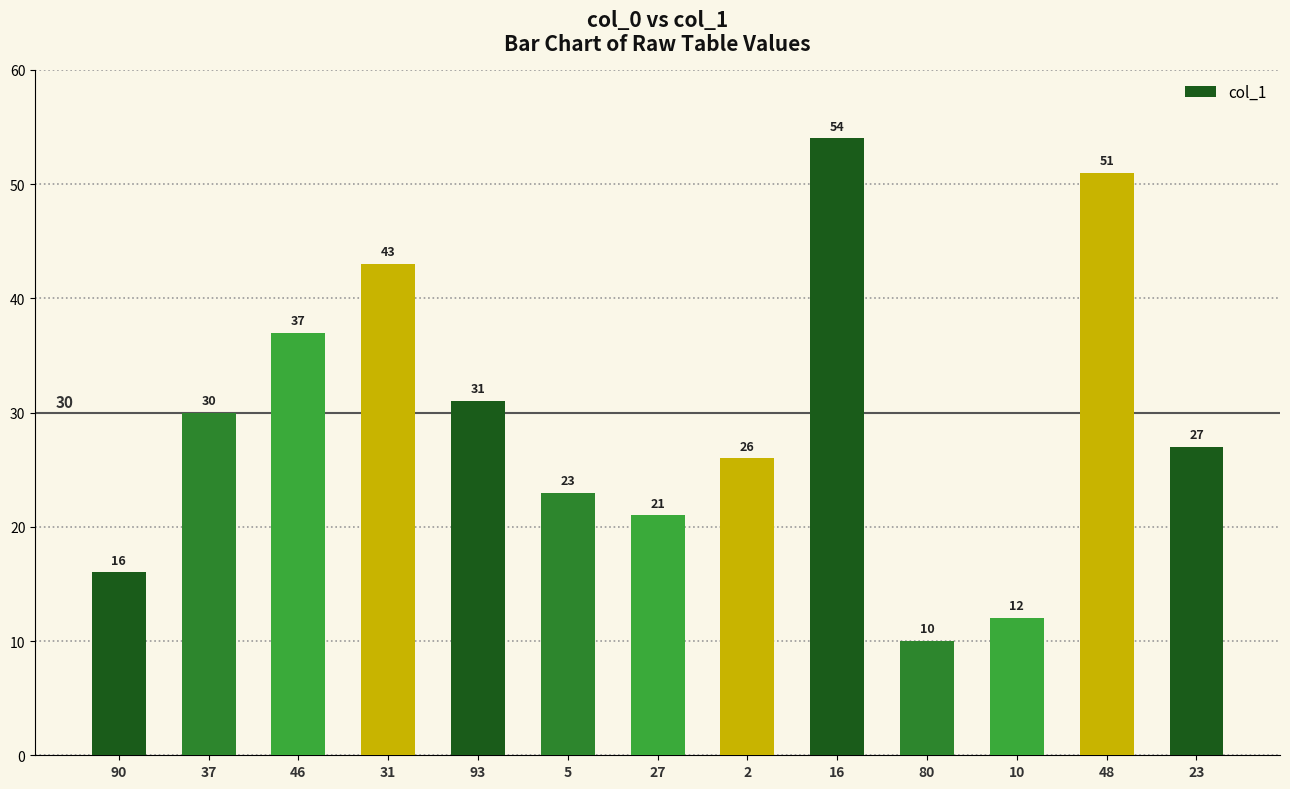

Reading left to right, what are all the values shown in this chart?

90=16	37=30	46=37	31=43	93=31	5=23	27=21	2=26	16=54	80=10	10=12	48=51	23=27